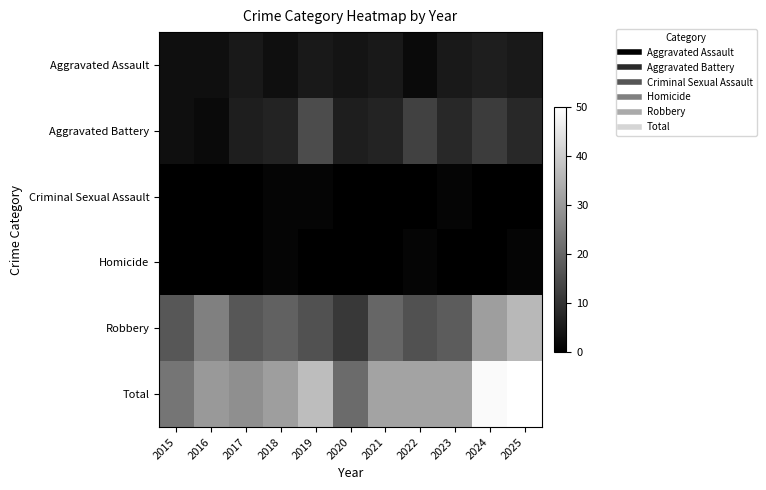

Count the number of data series in this chart.

6